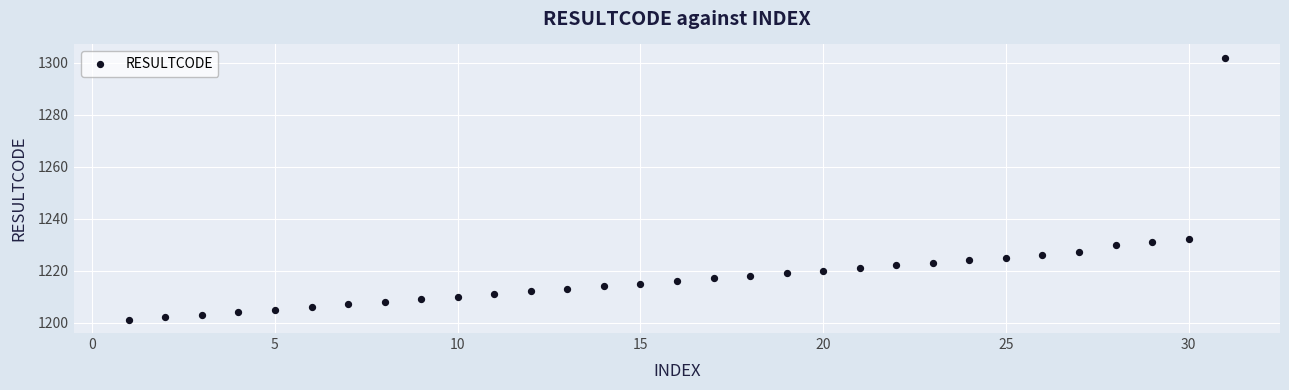

What is the range of X values (max minus min)?

30